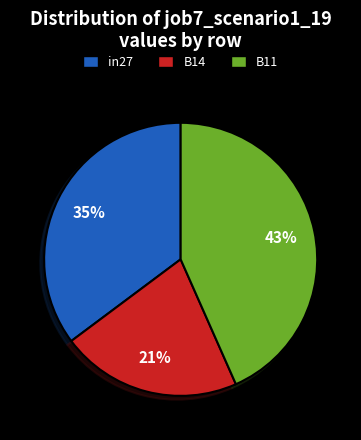

Is there a majority slice in this chart?

No